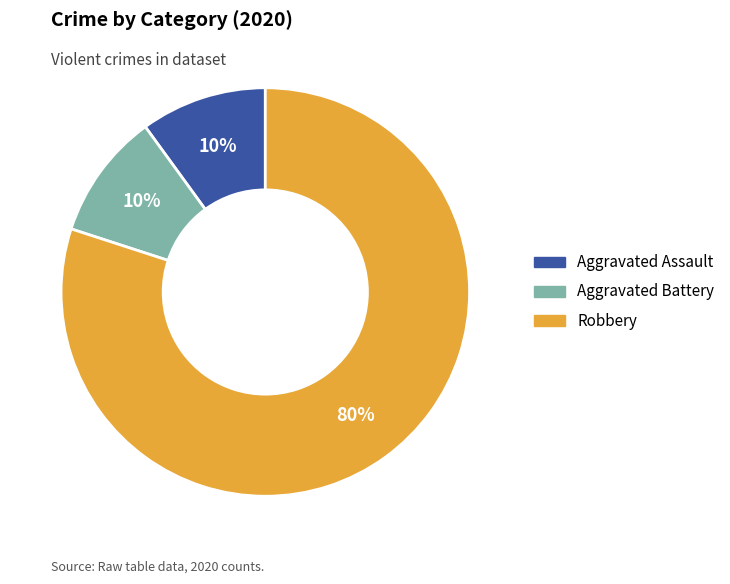

Which slice is the largest?

Robbery